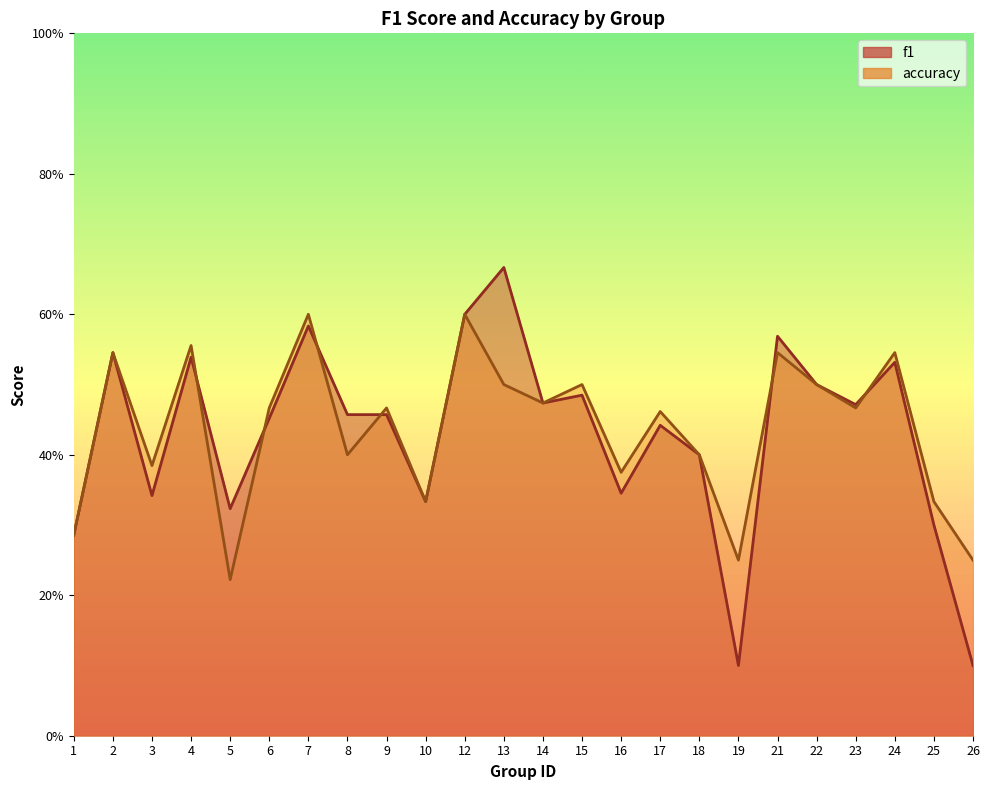

True or false: f1 and accuracy intersect in this chart.

True